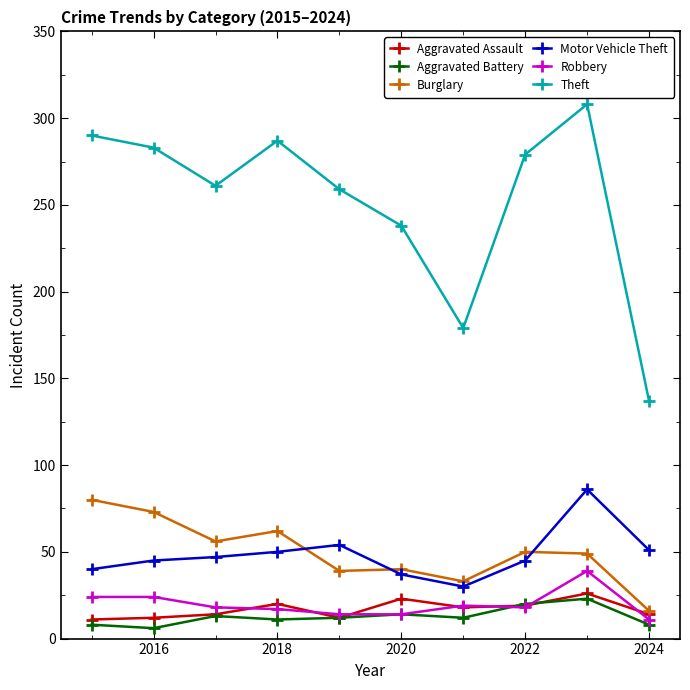

True or false: Aggravated Battery and Motor Vehicle Theft intersect in this chart.

False